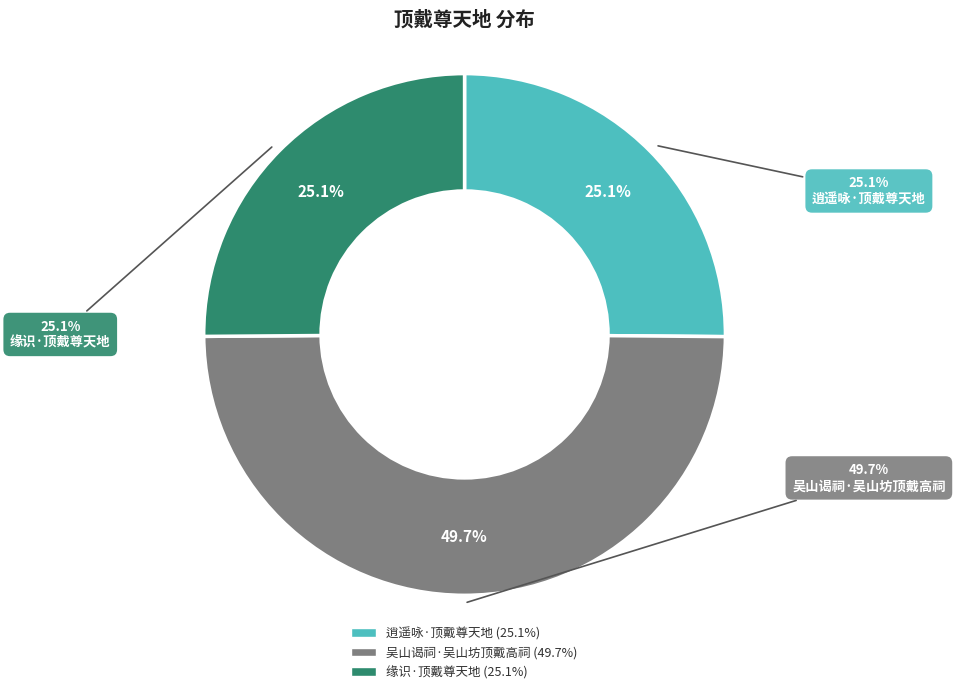

What portion of the pie excludes 吴山谒祠·吴山坊顶戴高祠?

50.3%